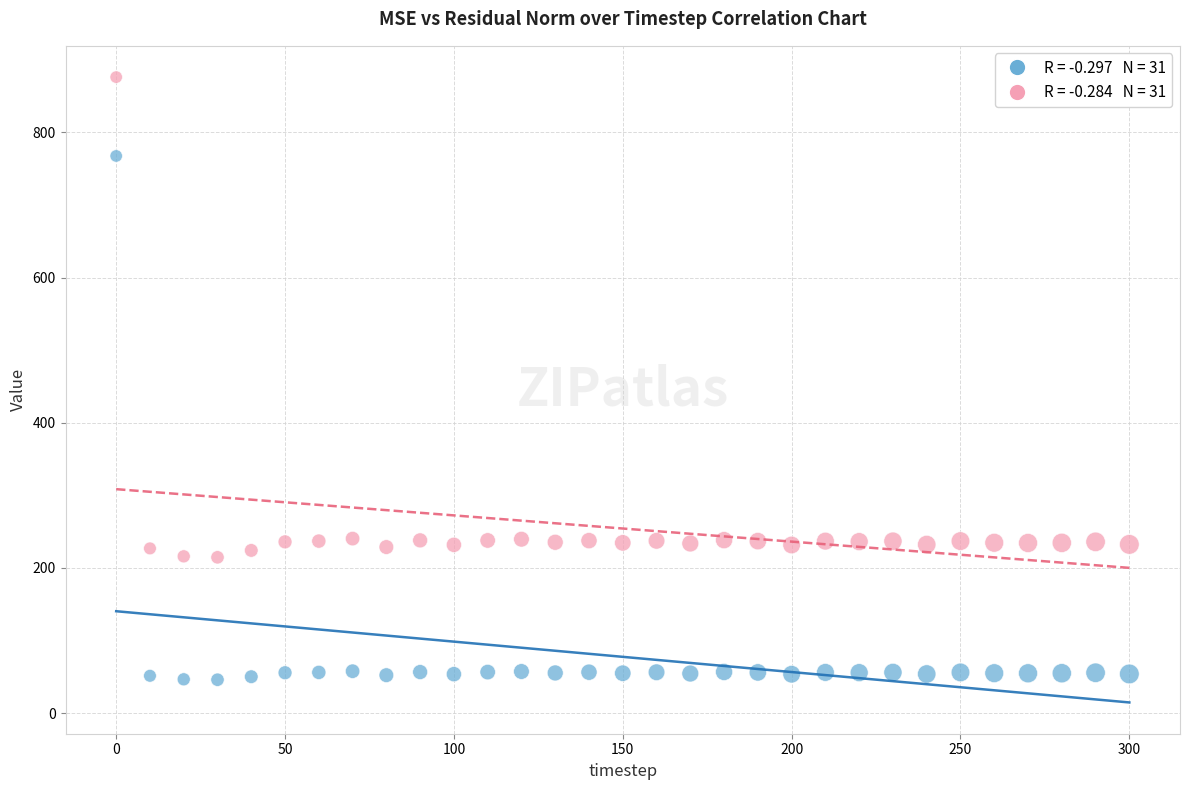

Across all data points, what is the range of X values (max minus min)?

300.0